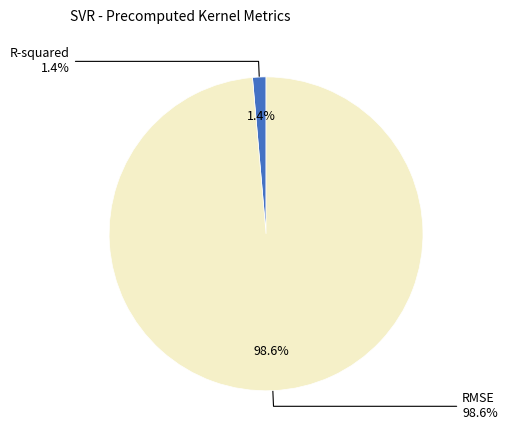

Is it true that R-squared is 1% of the pie?

True